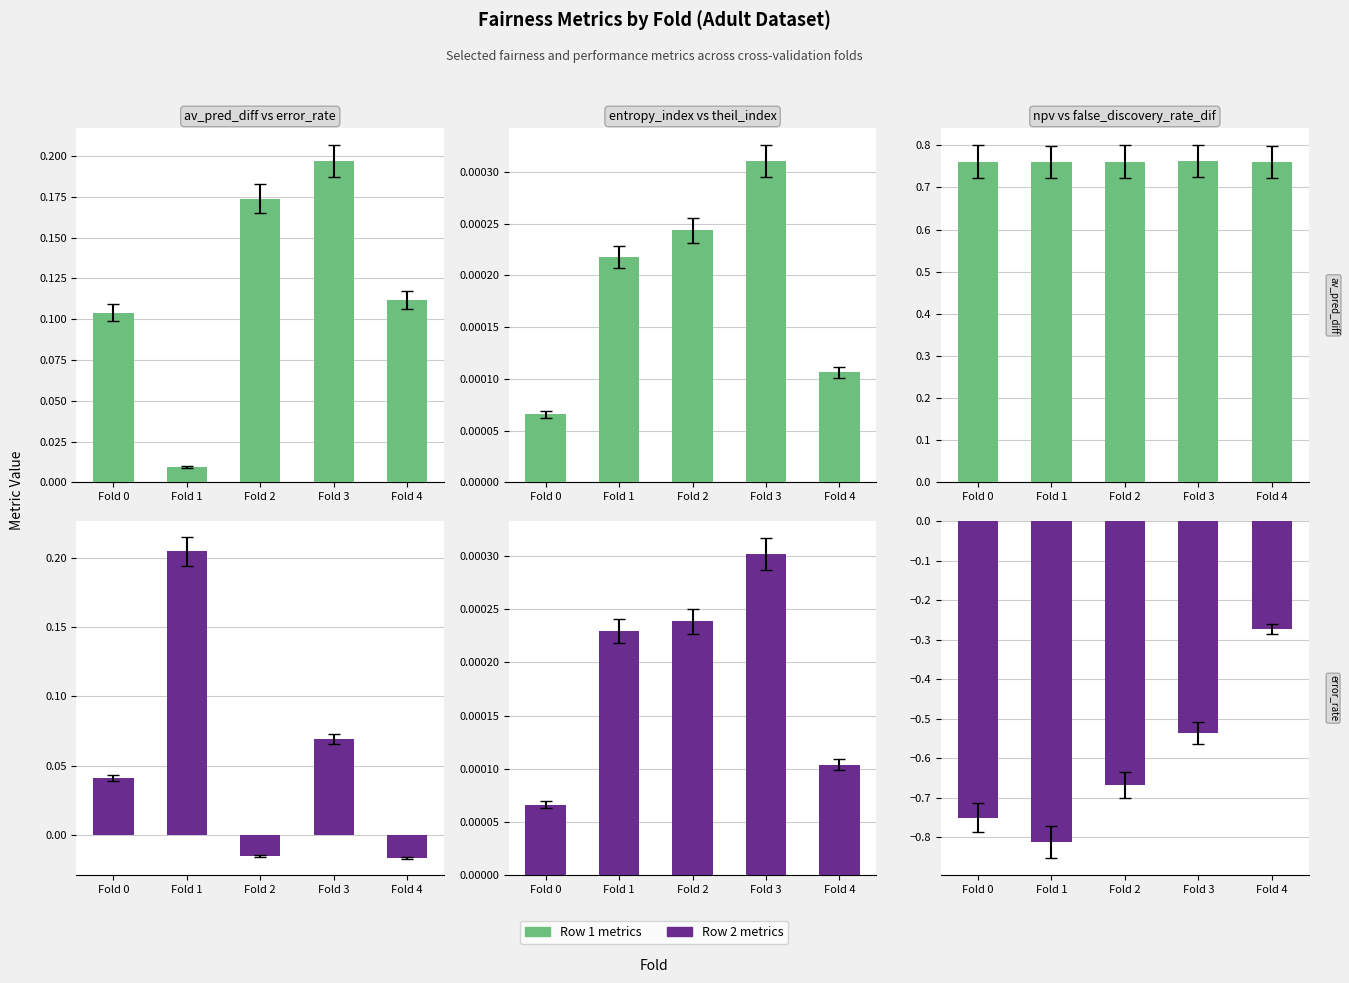

Reading left to right, transcribe all the data shown in this chart.

av_pred_diff: Fold 0=0.1	Fold 1=0.0	Fold 2=0.2	Fold 3=0.2	Fold 4=0.1
entropy_index_allgroups: Fold 0=0.0	Fold 1=0.0	Fold 2=0.0	Fold 3=0.0	Fold 4=0.0
npv: Fold 0=0.8	Fold 1=0.8	Fold 2=0.8	Fold 3=0.8	Fold 4=0.8
error_rate: Fold 0=0.0	Fold 1=0.2	Fold 2=-0.0	Fold 3=0.1	Fold 4=-0.0
theil_index_allgroups: Fold 0=0.0	Fold 1=0.0	Fold 2=0.0	Fold 3=0.0	Fold 4=0.0
false_discovery_rate_dif: Fold 0=-0.8	Fold 1=-0.8	Fold 2=-0.7	Fold 3=-0.5	Fold 4=-0.3